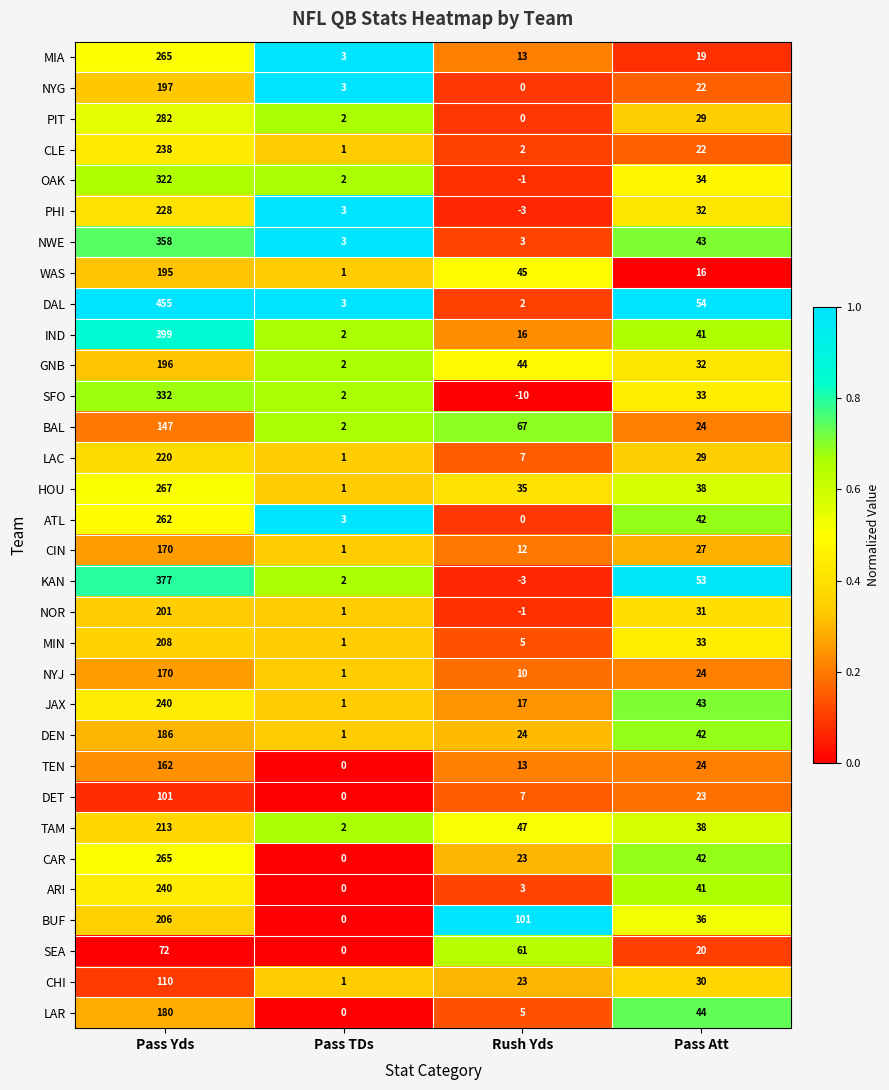

The DAL series shows 3 at Rush Yds. True or false?

False